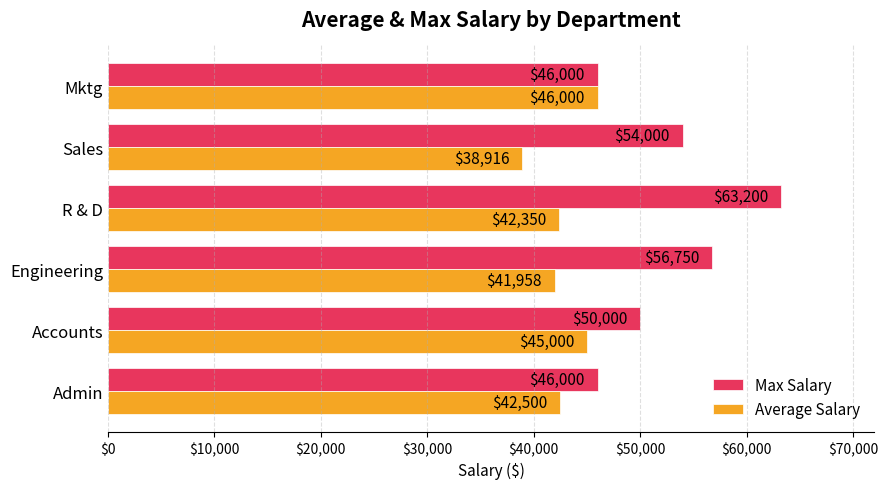

What is the sum of all Average Salary values?

256724